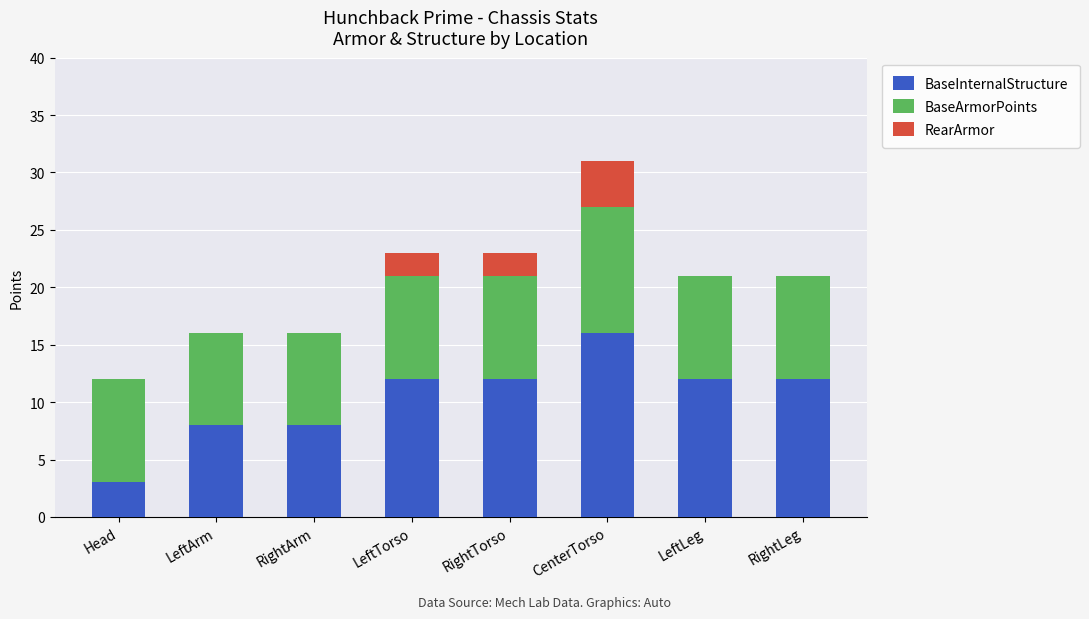

What are all the series names shown in the legend?

BaseInternalStructure, BaseArmorPoints, RearArmor